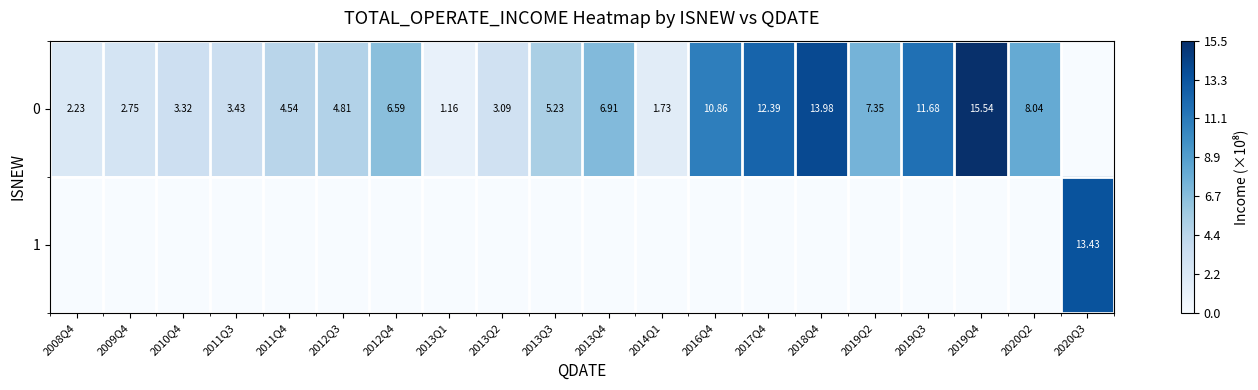

Between 2014Q1 and 2009Q4, which is larger?

2009Q4